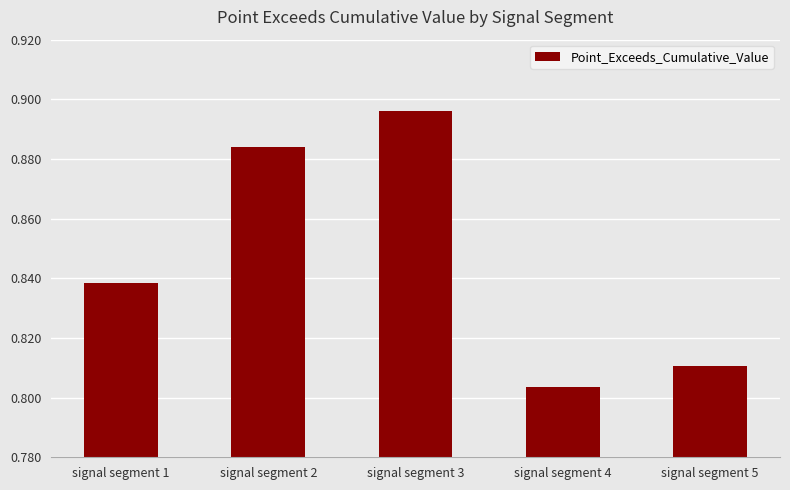

The chart shows a value of 0.5 at signal segment 1. True or false?

False